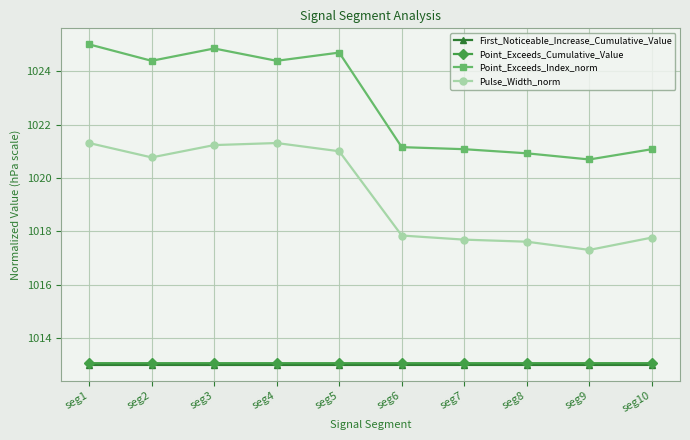

What are all the series names shown in the legend?

First_Noticeable_Increase_Cumulative_Value, Point_Exceeds_Cumulative_Value, Point_Exceeds_Index_norm, Pulse_Width_norm